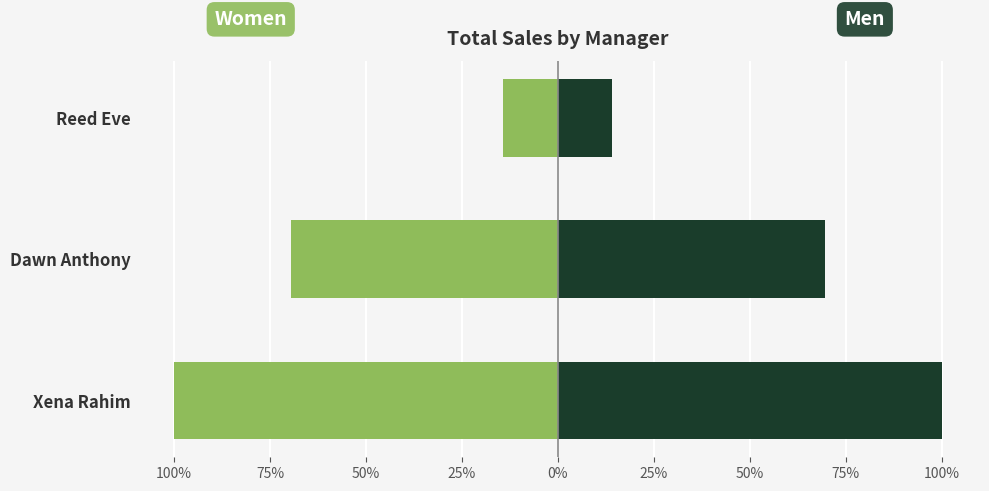

Reading left to right, extract all data points from this chart.

Normalized (Women style): -100.0	-69.6	-14.2
Total sum of manager sales: 100.0	69.6	14.2